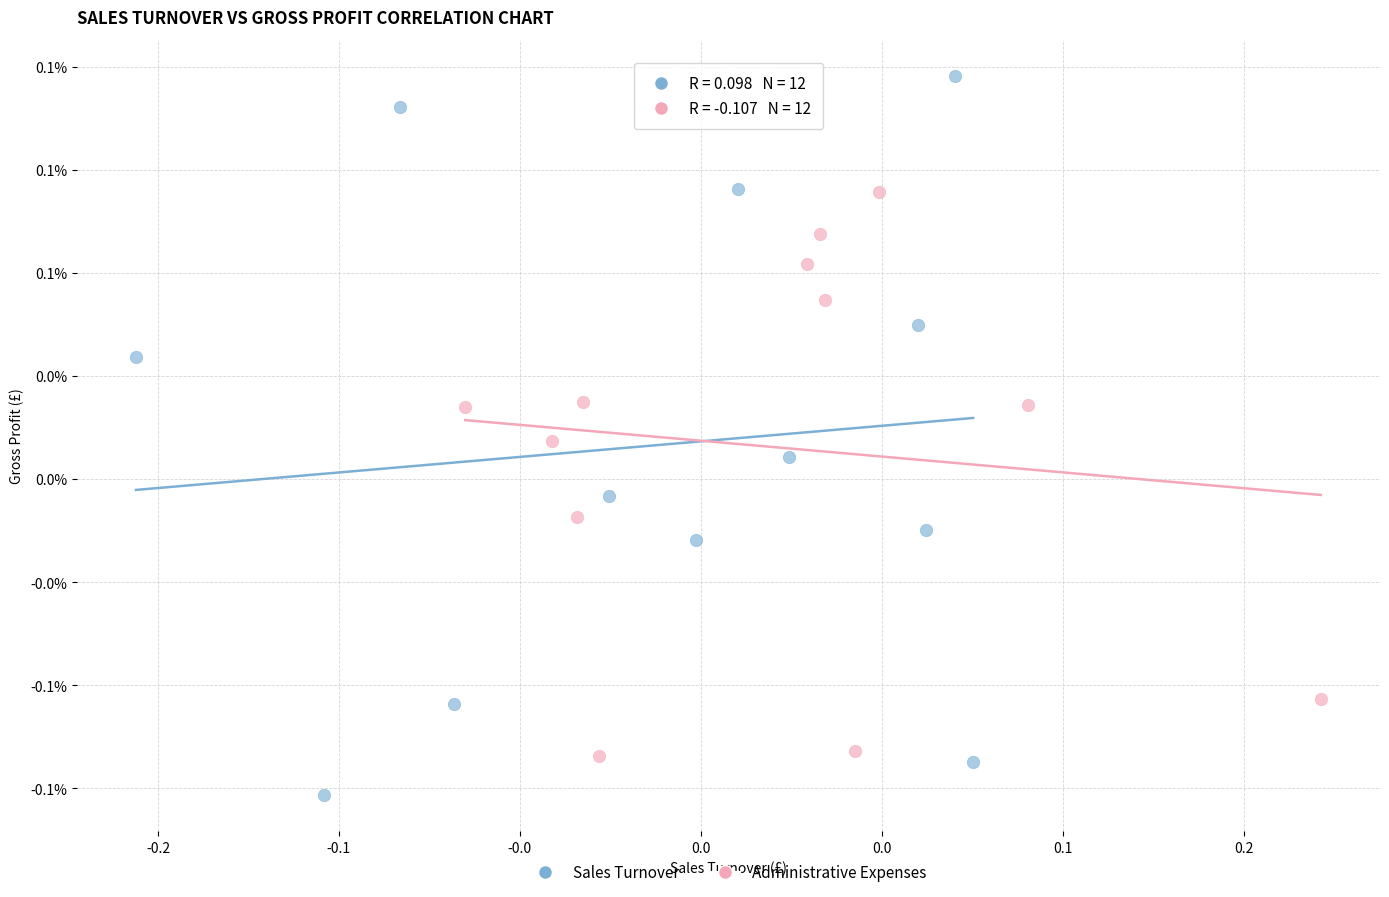

What are all the series names shown in the legend?

Sales Turnover, Administrative Expenses